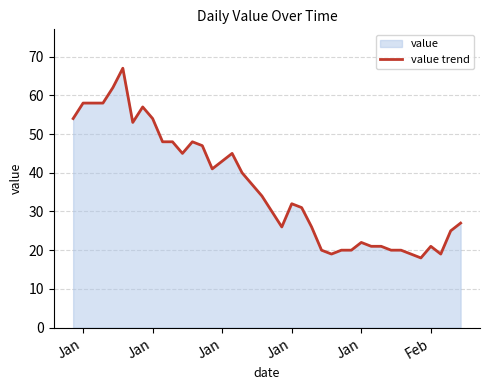

Reading left to right, extract all data points from this chart.

54	58	58	58	62	67	53	57	54	48	48	45	48	47	41	43	45	40	37	34	30	26	32	31	26	20	19	20	20	22	21	21	20	20	19	18	21	19	25	27